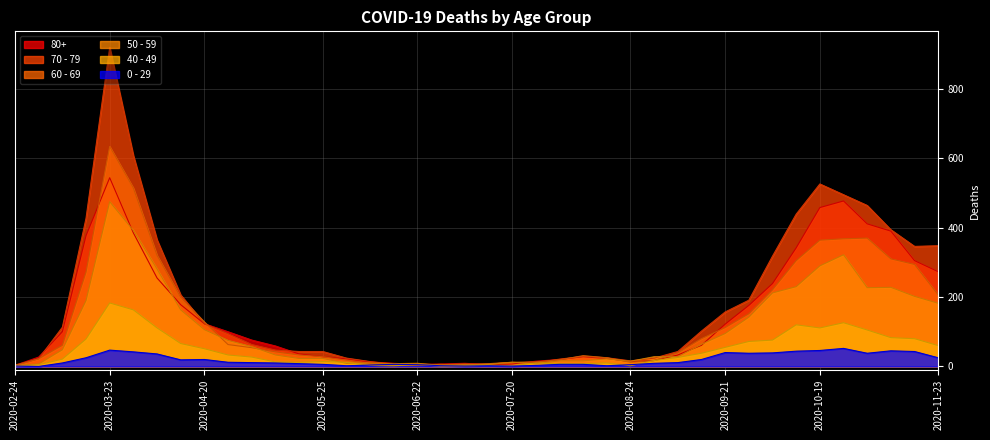

Which series has the largest total across all categories?

70 - 79